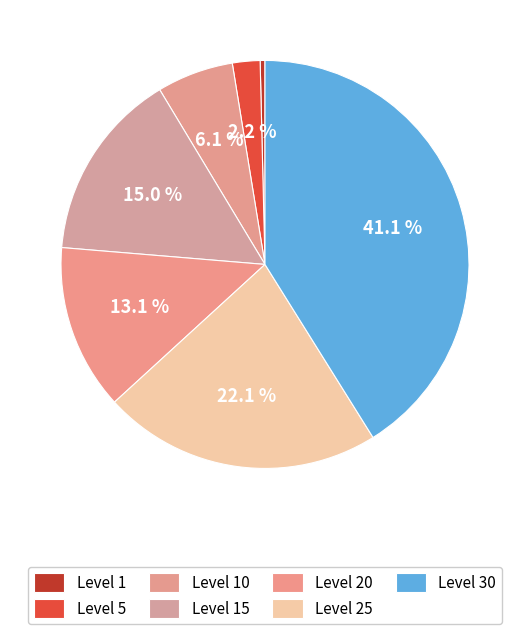

To the nearest percent, what is the difference between the largest and smallest slice percentages?

41%